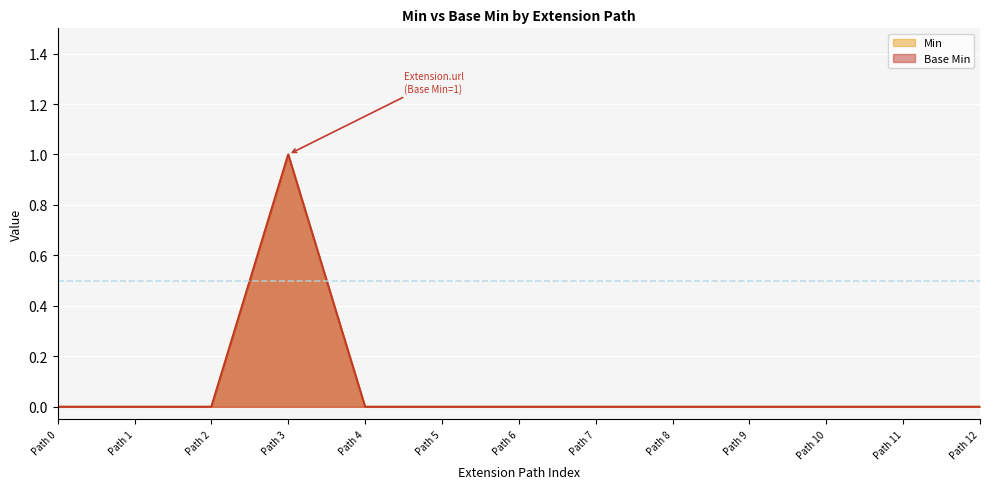

Does the chart display data point markers on the line(s)?

No